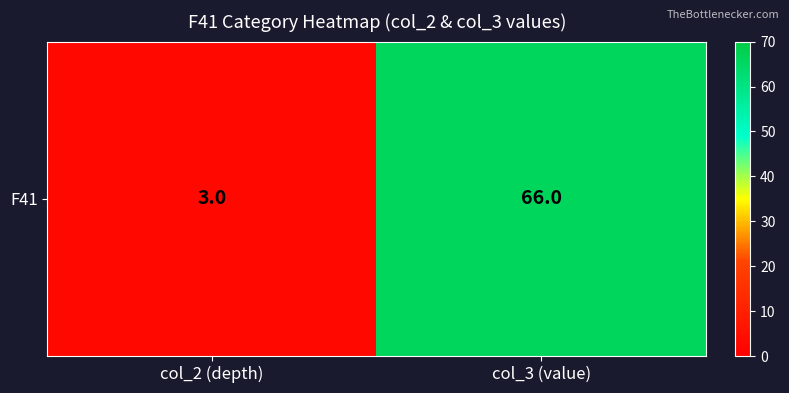

How many distinct data groups are displayed?

1